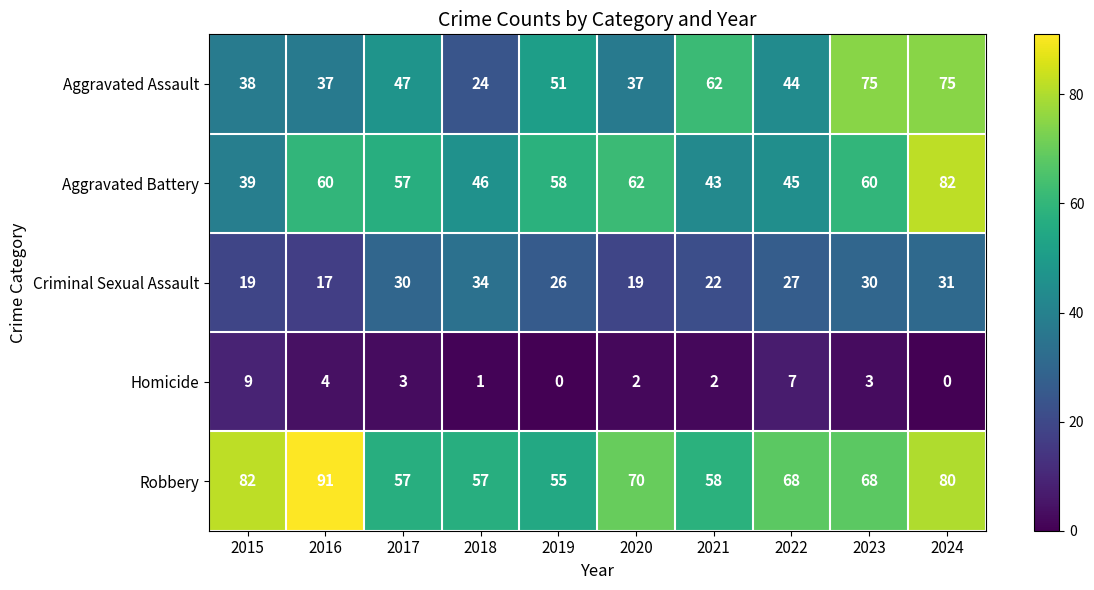

Which series has the largest range (max minus min)?

Aggravated Assault